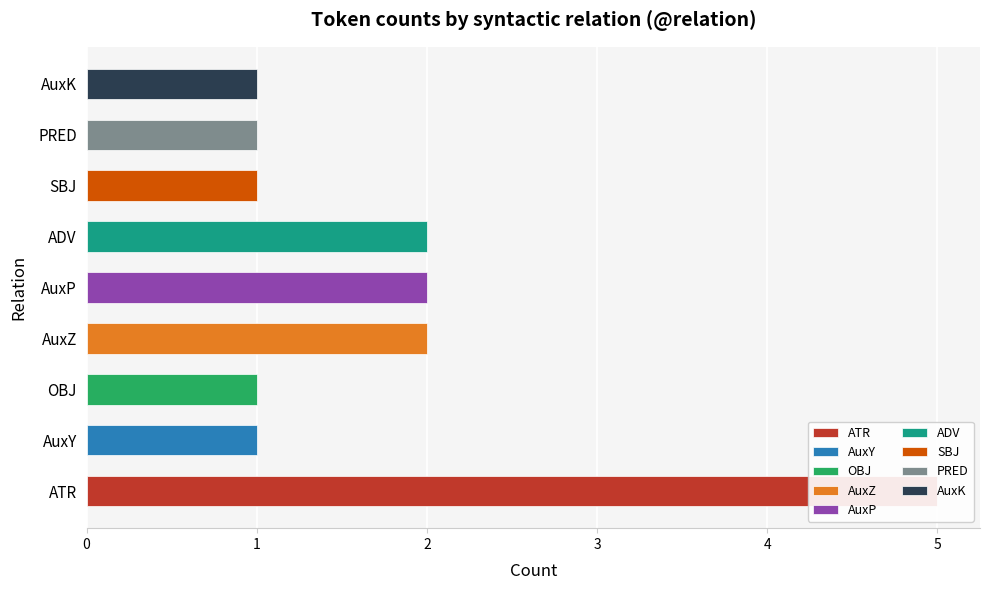

What is the label of the 5th bar from the left?

AuxP